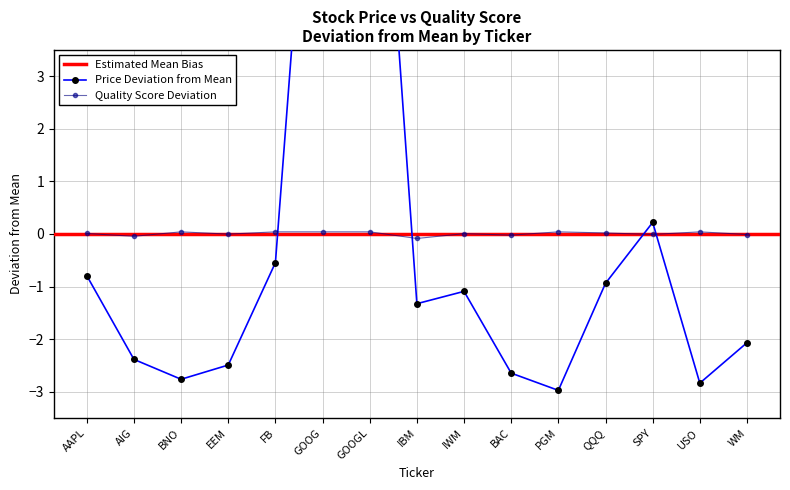

Reading right to left, transcribe all the data shown in this chart.

Price (col_2): -2.1	-2.8	0.2	-0.9	-3.0	-2.6	-1.1	-1.3	11.4	11.3	-0.5	-2.5	-2.8	-2.4	-0.8
Quality Score (col_6): -0.0	0.0	-0.0	0.0	0.0	-0.0	0.0	-0.1	0.0	0.0	0.0	-0.0	0.0	-0.0	0.0